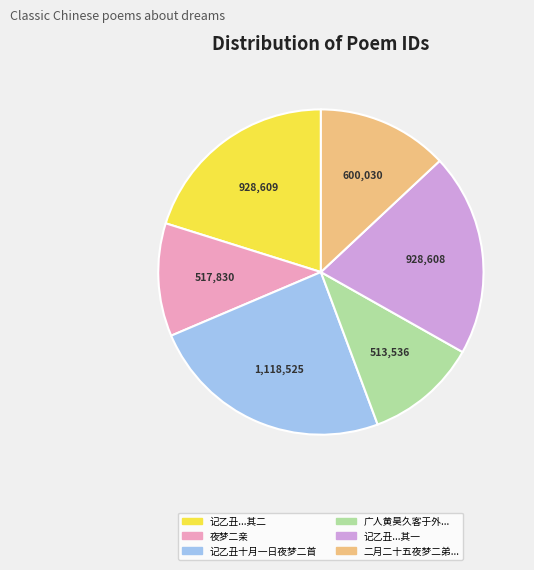

Between 记乙丑...其一 and 记乙丑十月一日夜梦二首, which is larger?

记乙丑十月一日夜梦二首